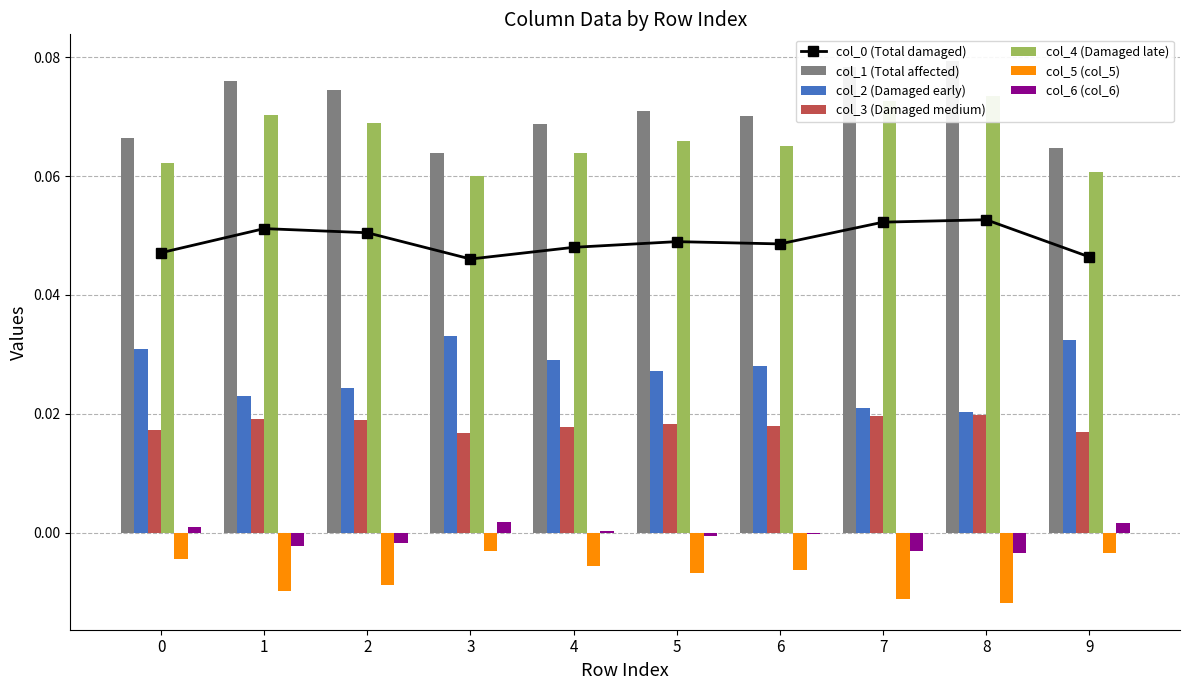

Which series has the largest range (max minus min)?

col_1